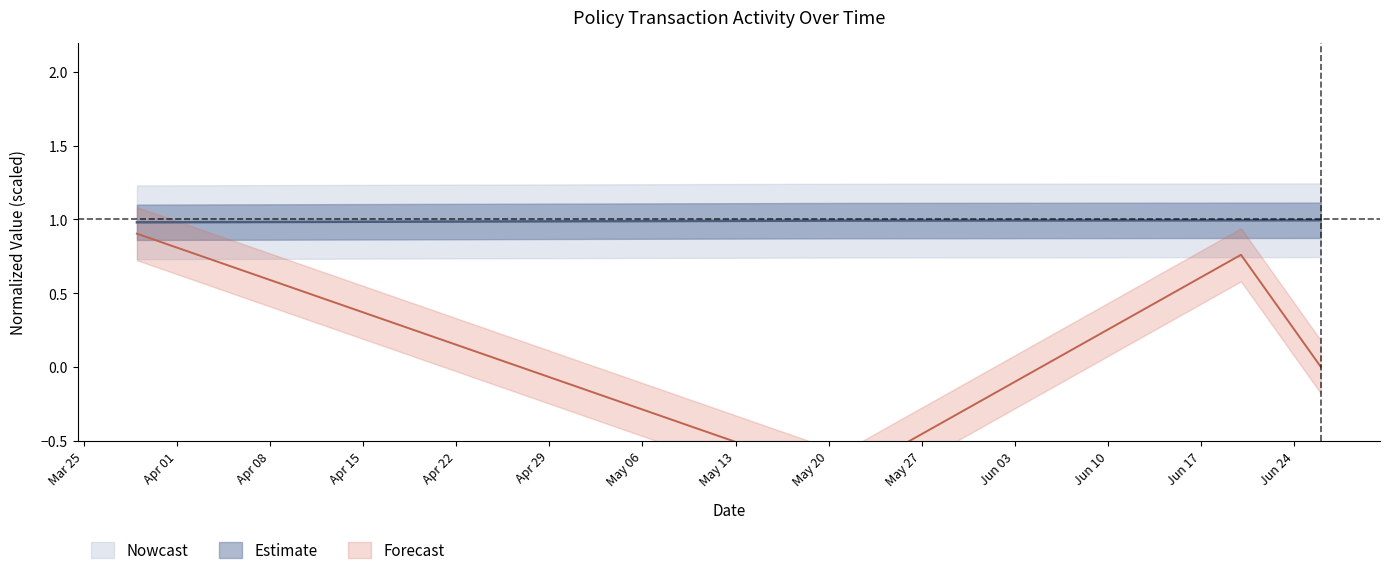

The SUBMISSION_ID series shows 0.5 at 2024-06-20. True or false?

False